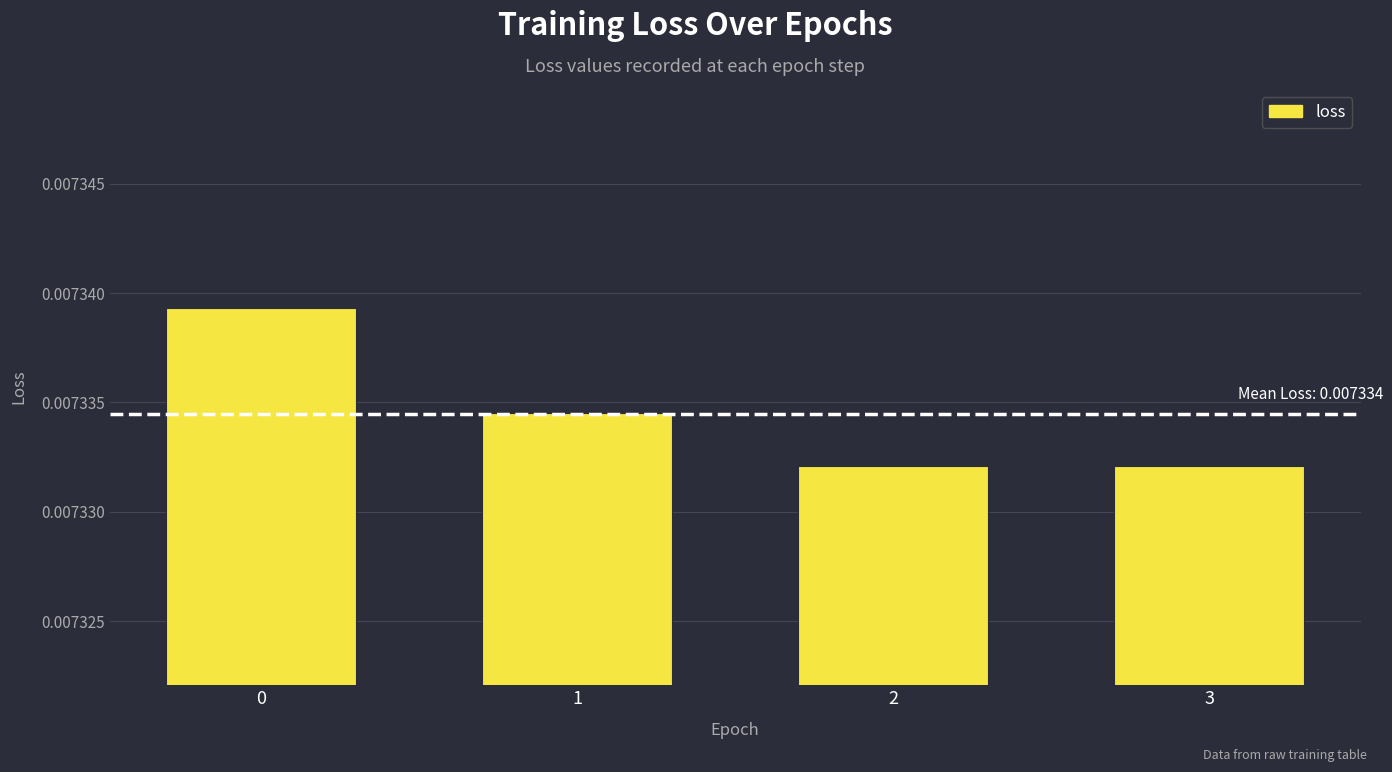

How many values are between 0 and 1?

4